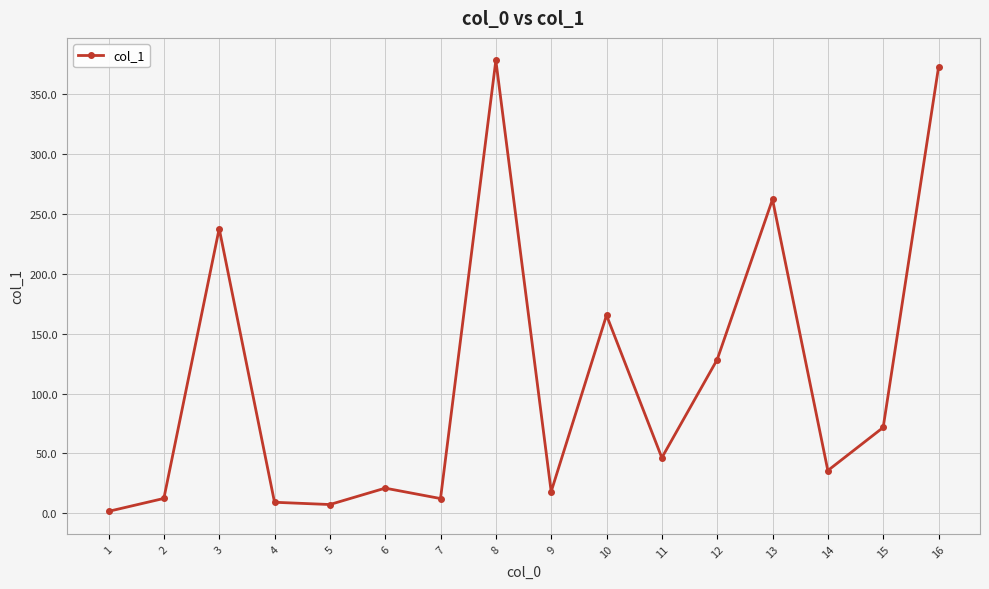

How many points are lower than both their immediate neighbors (excluding endpoints)?

5